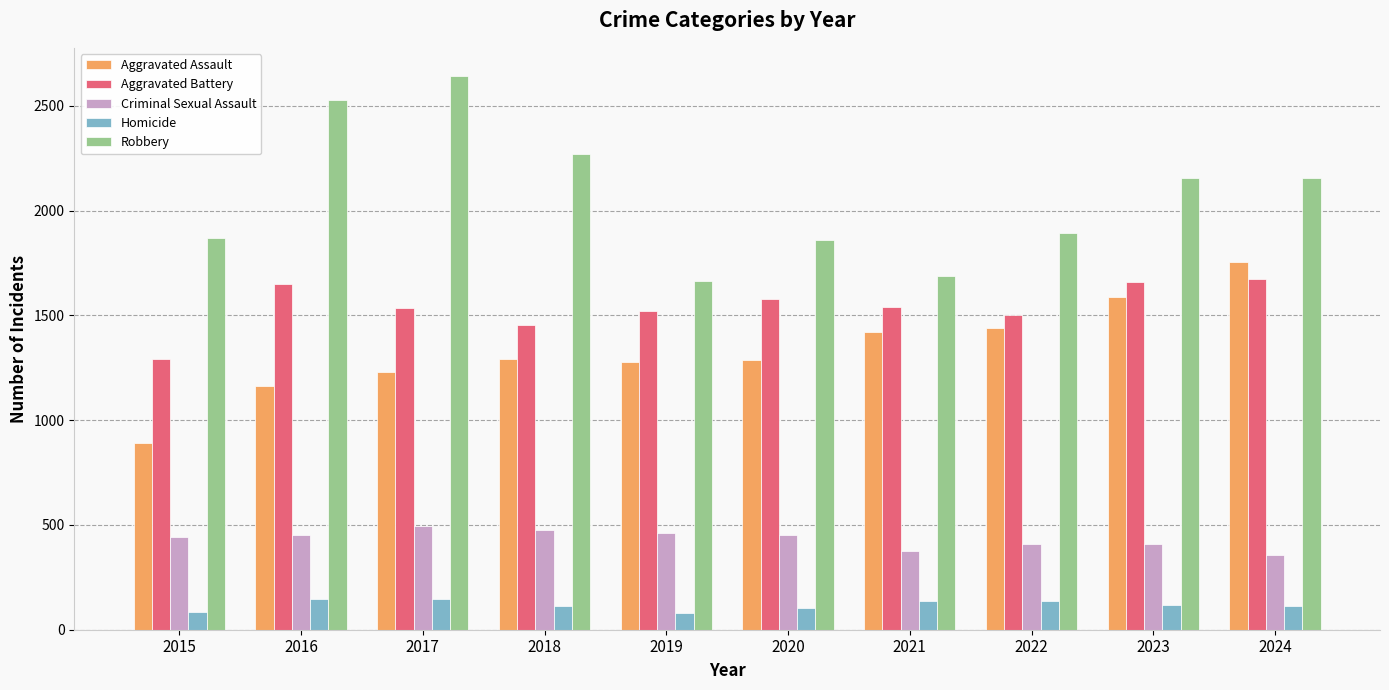

What is the difference between the highest and lowest values at 2016?

2382